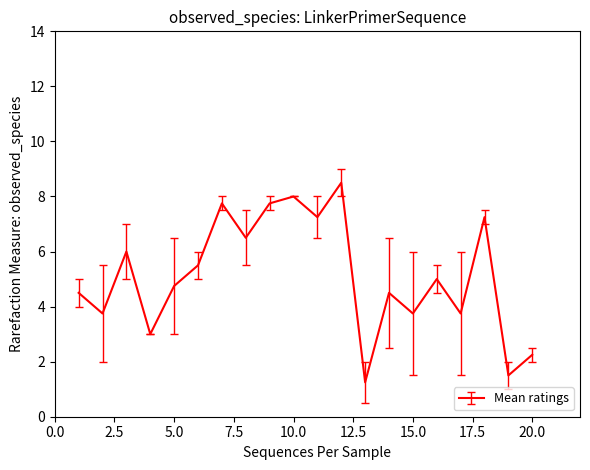

What is the greatest value displayed?

8.5